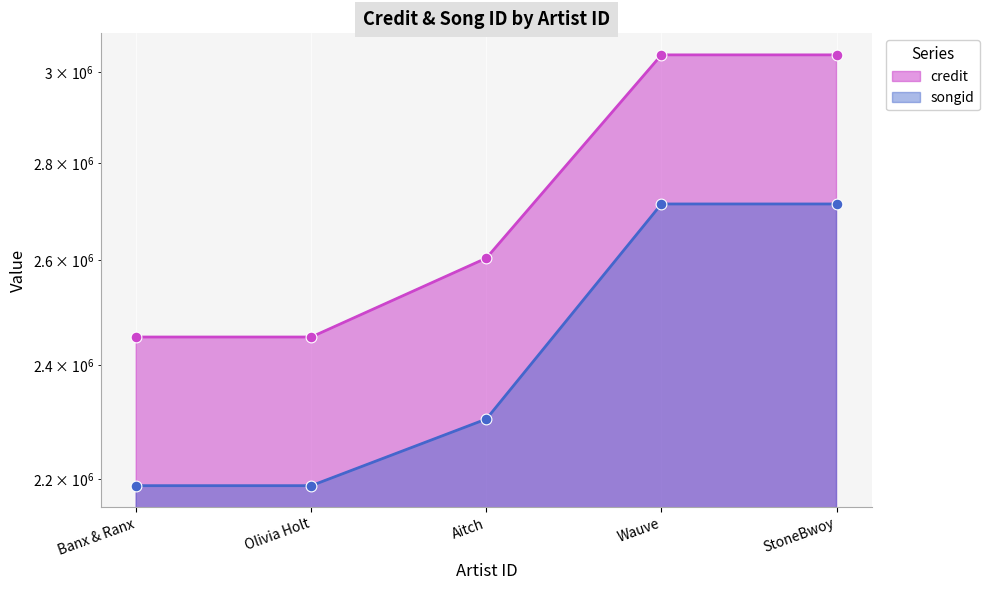

Which series reaches the minimum Y coordinate?

songid